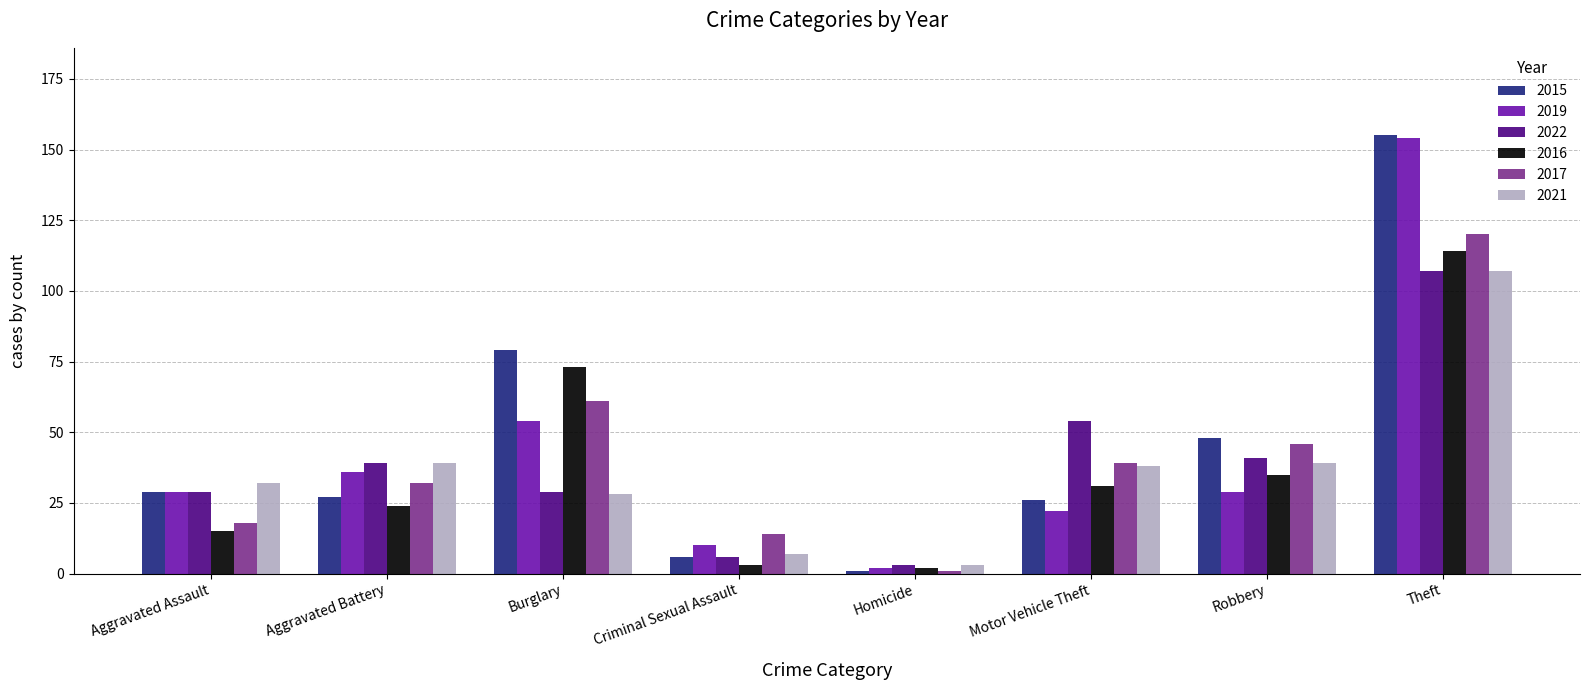

What position from the left is Theft?

8